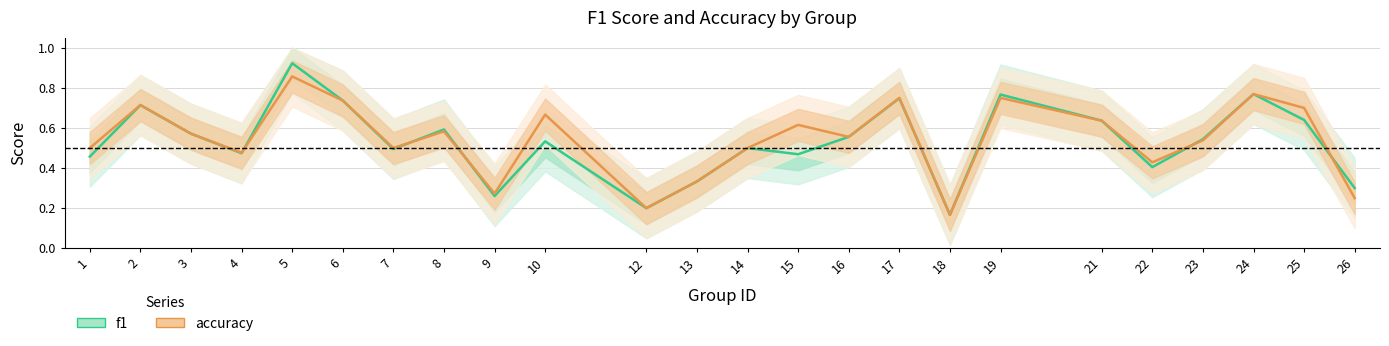

Reading left to right, extract all data points from this chart.

f1: 0.5	0.7	0.6	0.5	0.9	0.7	0.5	0.6	0.3	0.5	0.2	0.3	0.5	0.5	0.6	0.7	0.2	0.8	0.6	0.4	0.5	0.8	0.6	0.3
accuracy: 0.5	0.7	0.6	0.5	0.9	0.7	0.5	0.6	0.3	0.7	0.2	0.3	0.5	0.6	0.6	0.8	0.2	0.8	0.6	0.4	0.5	0.8	0.7	0.2